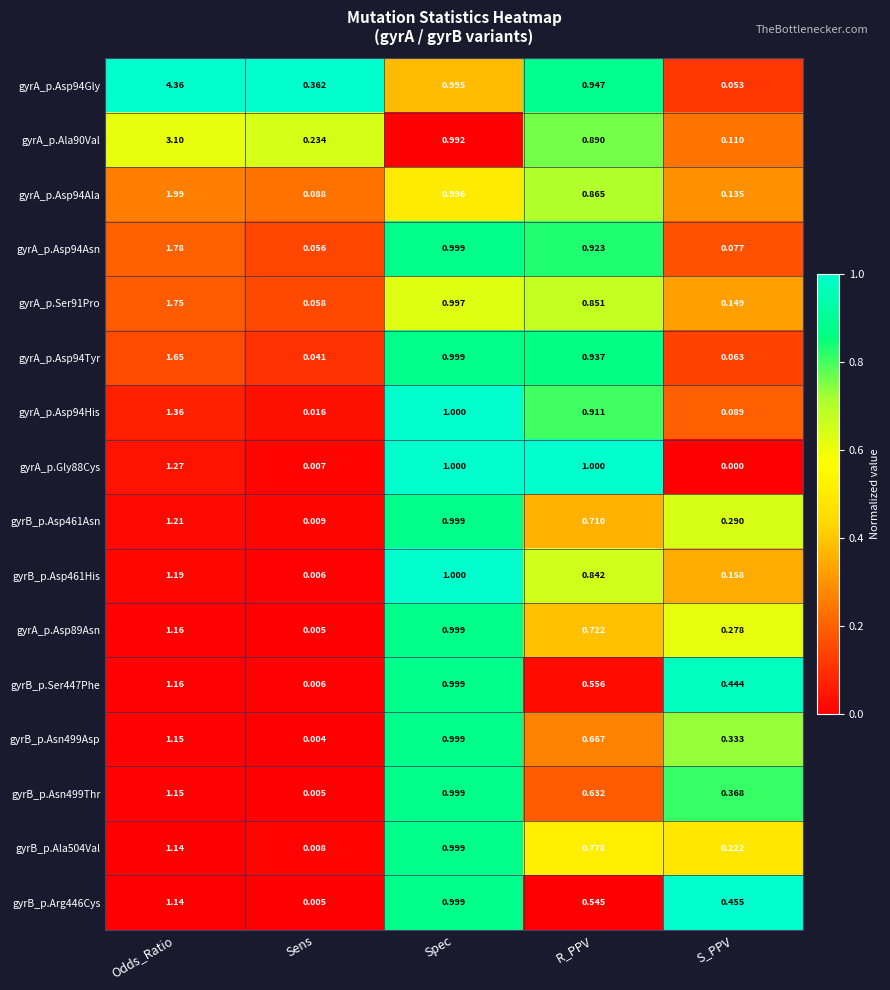

How many distinct data groups are displayed?

16